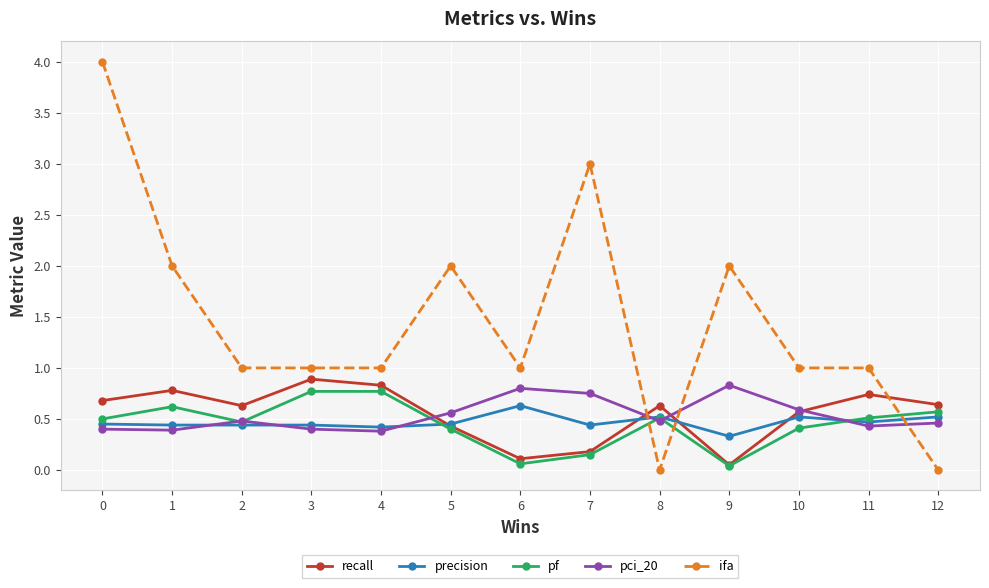

Which series has the largest total across all categories?

ifa